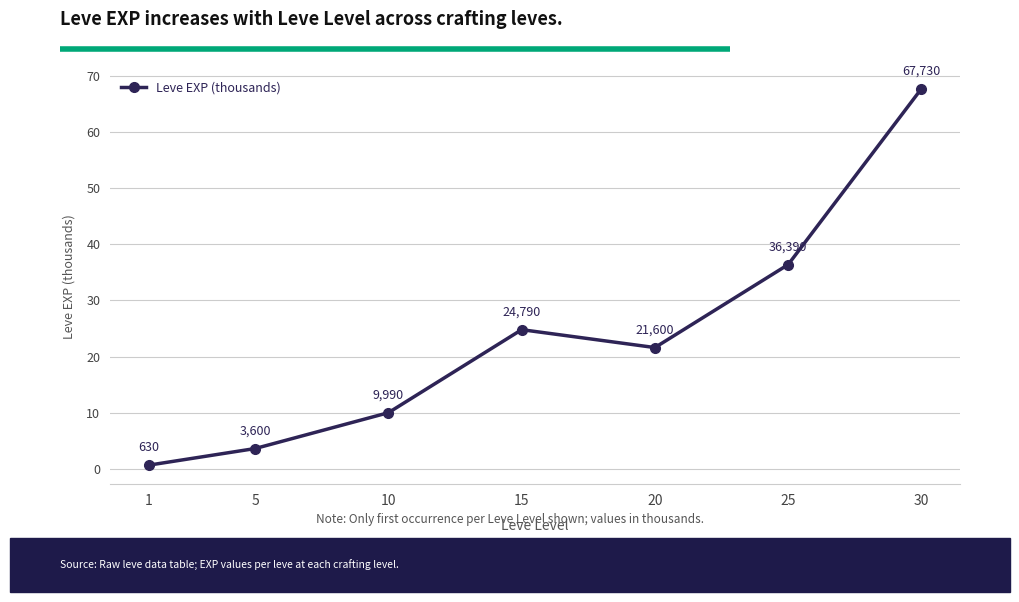

List the labels in order of value, smallest first.

1, 5, 10, 20, 15, 25, 30